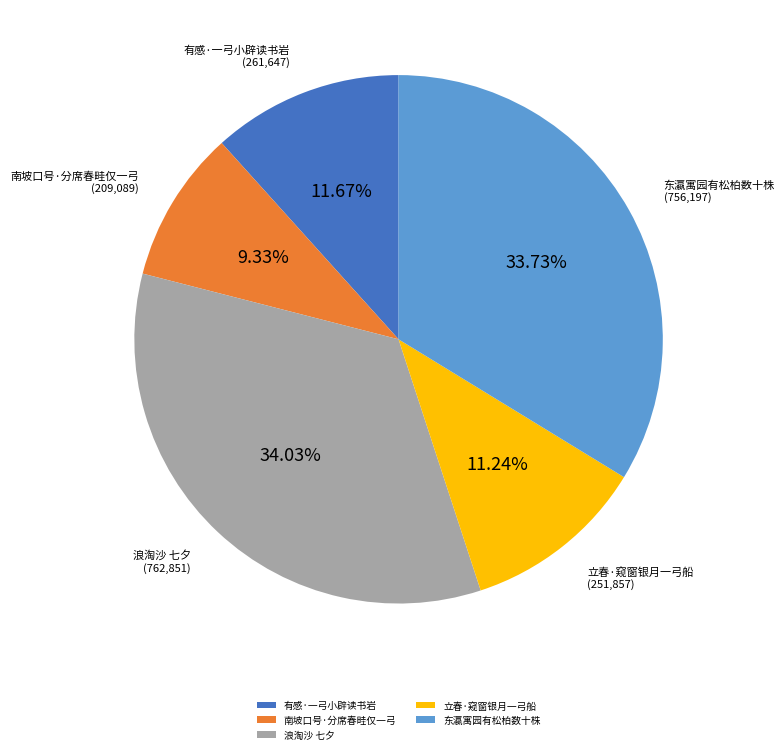

Which slice is the smallest?

南坡口号·分席春畦仅一弓